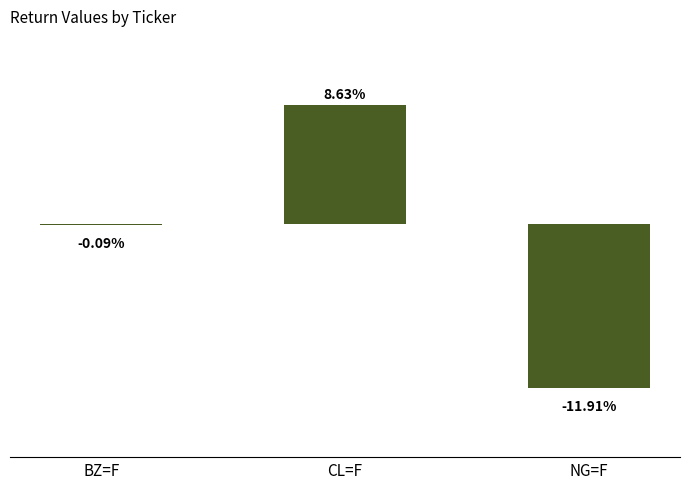

Rank the categories by value from highest to lowest.

CL=F, BZ=F, NG=F